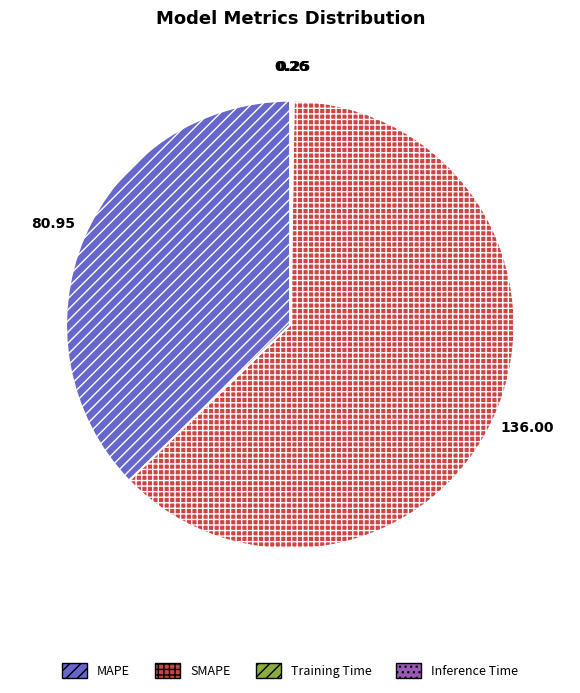

Which category has the biggest portion of the pie?

SMAPE